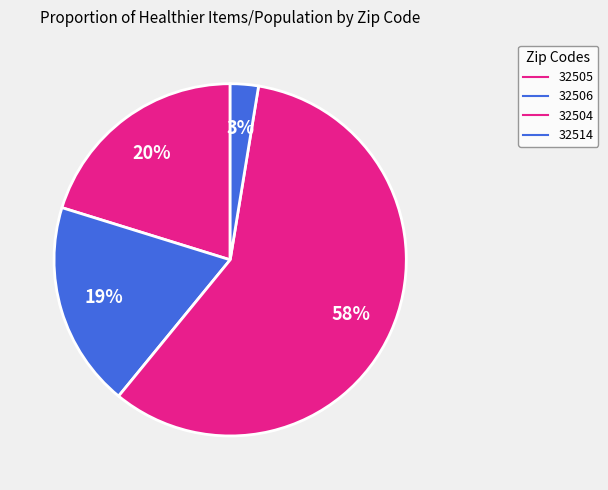

Which category accounts for the majority?

32504